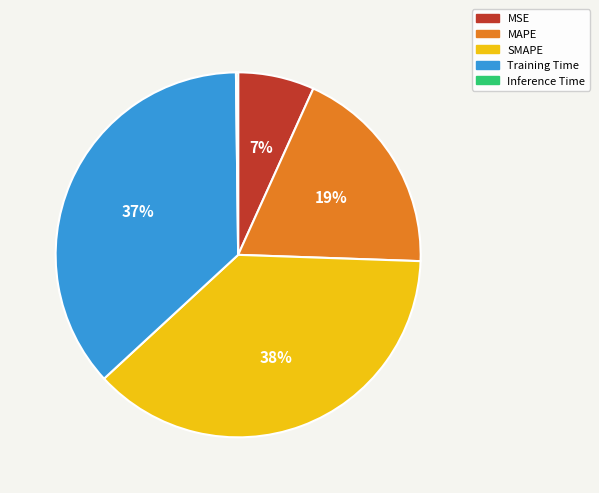

Is it true that SMAPE is 44% of the pie?

False